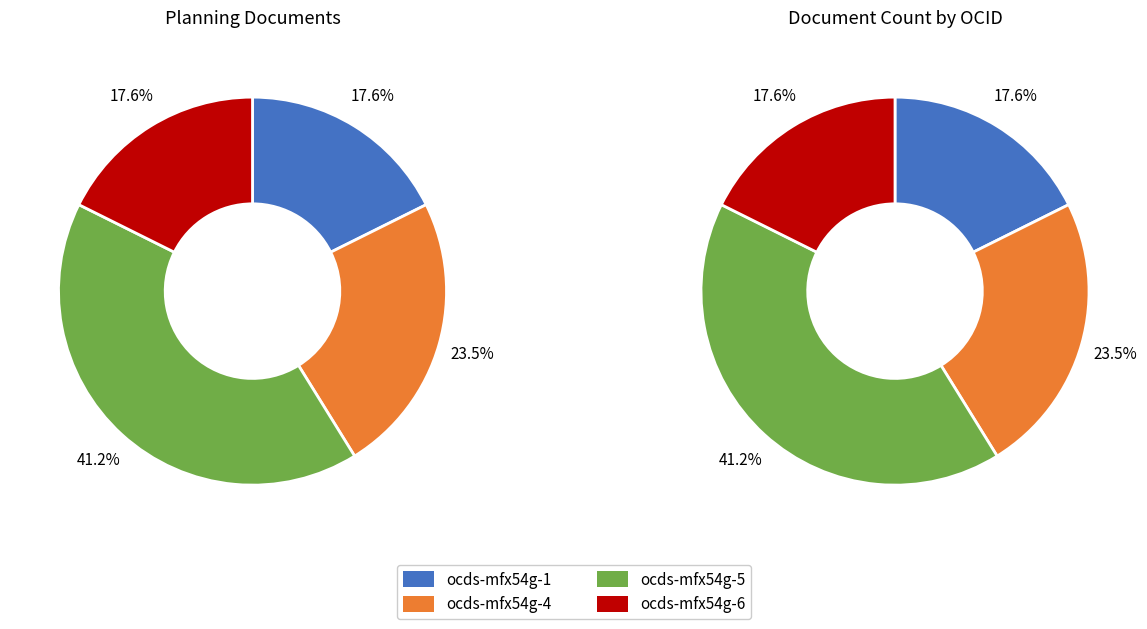

Which category has the smallest portion of the pie?

ocds-mfx54g-1